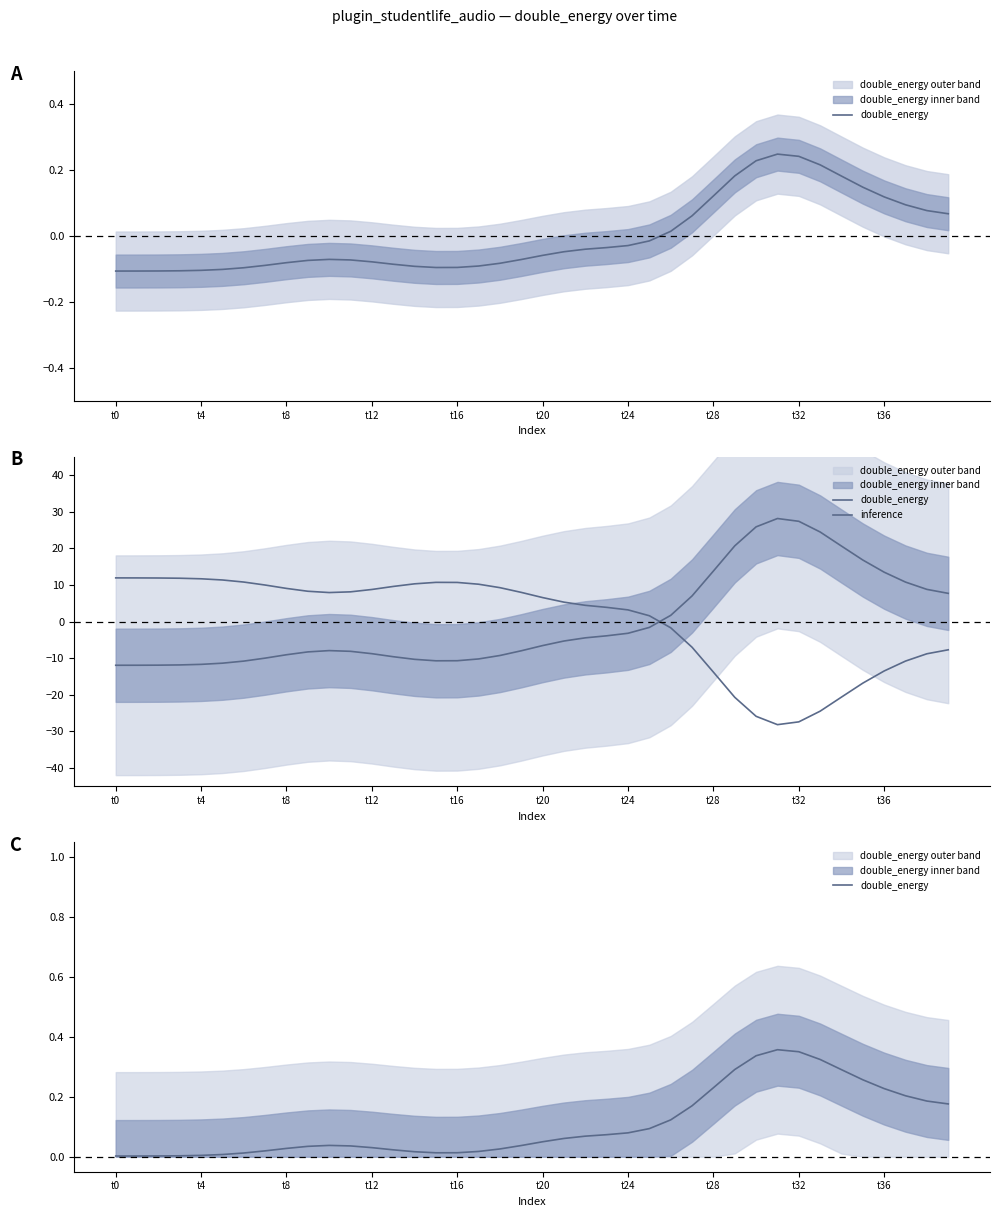

Which series ends up on top after the final intersection of inference and double_energy?

double_energy